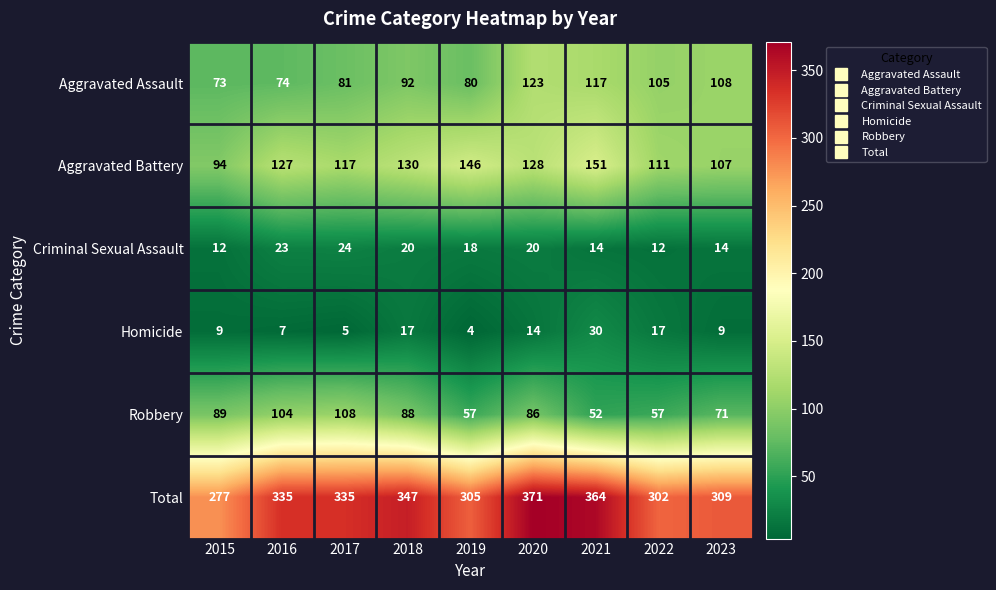

How many data points does each series have?

9